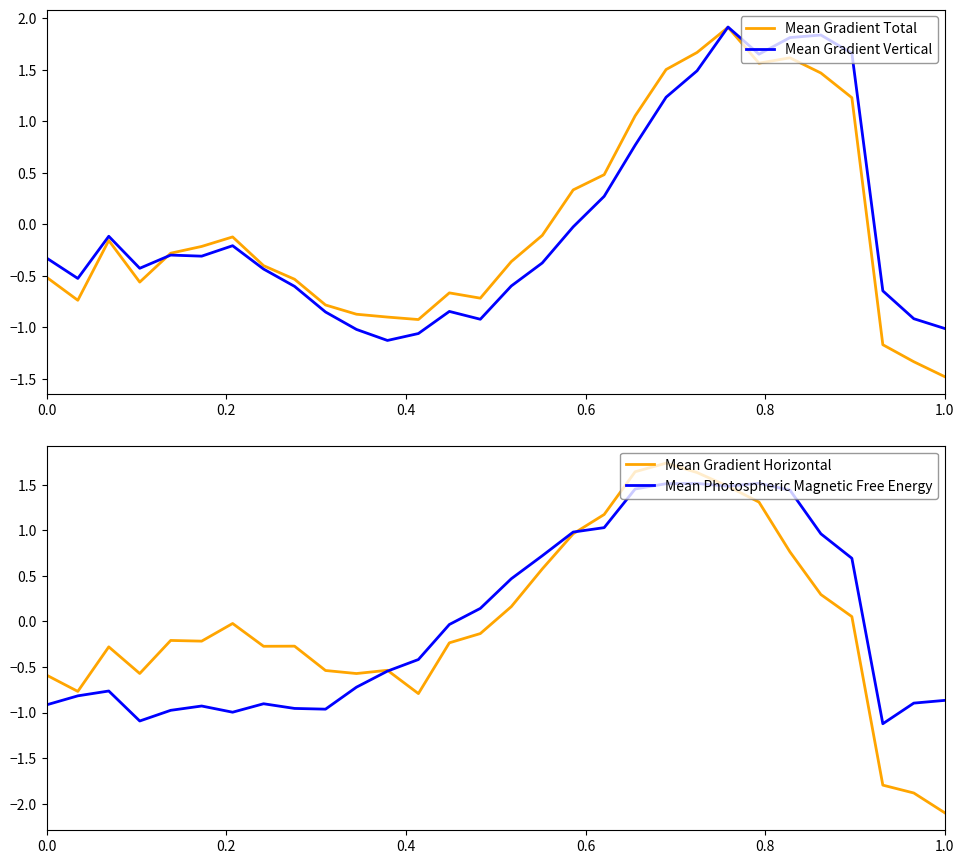

The value of Mean Gradient Total at 0.0 is -0.2. True or false?

False